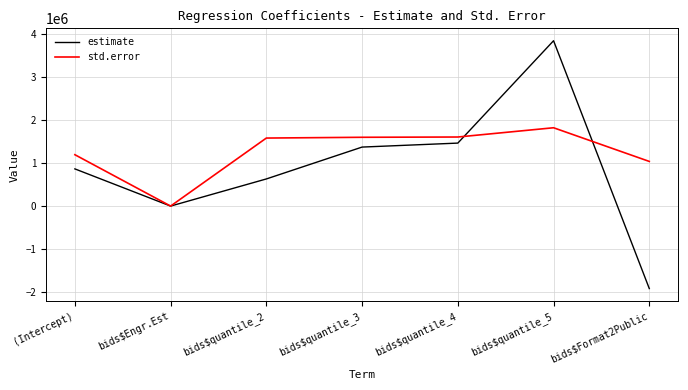

Between (Intercept) and bids$quantile_3, which series saw the biggest shift?

estimate